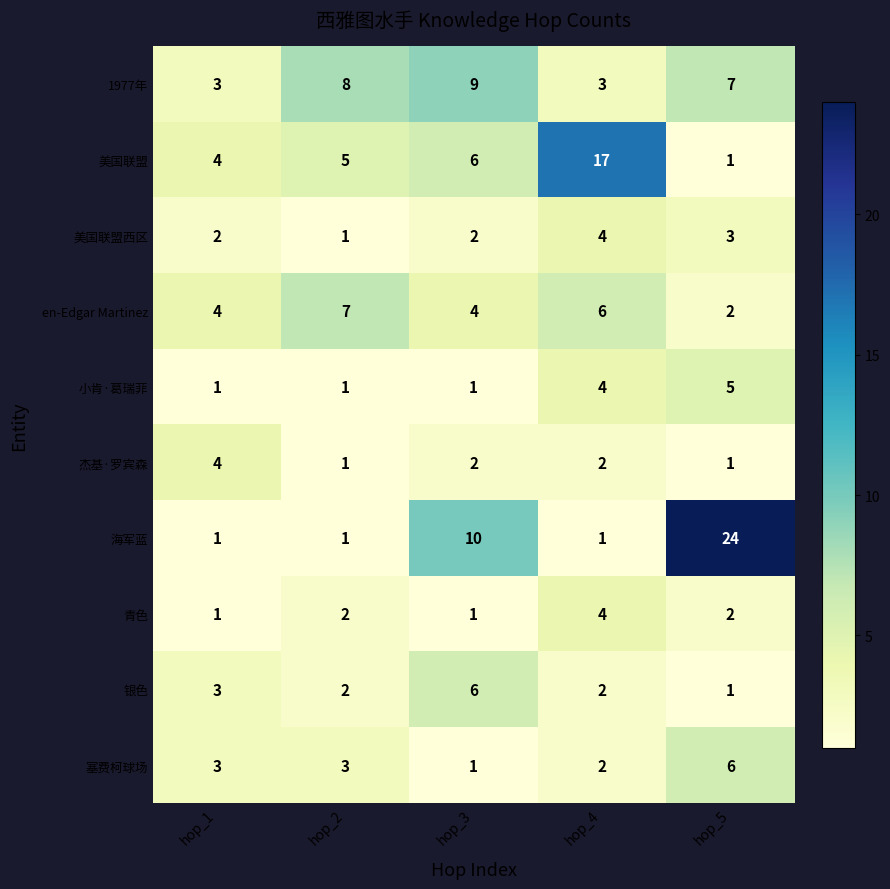

True or false: 杰基·罗宾森 has a value of 2 at hop_3.

True